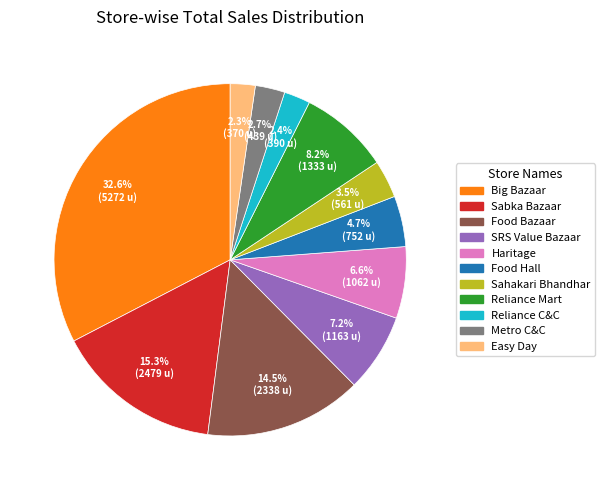

Is there a majority slice in this chart?

No